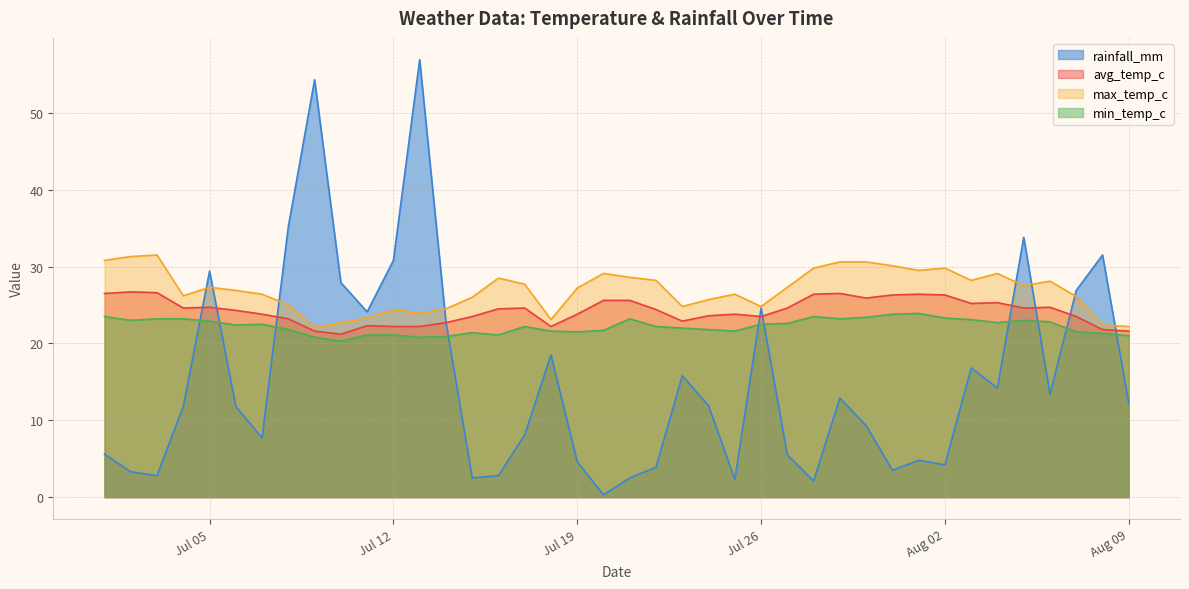

What is the sum of the min_temp_c values at 2022-07-17 and 2022-07-14?

43.1